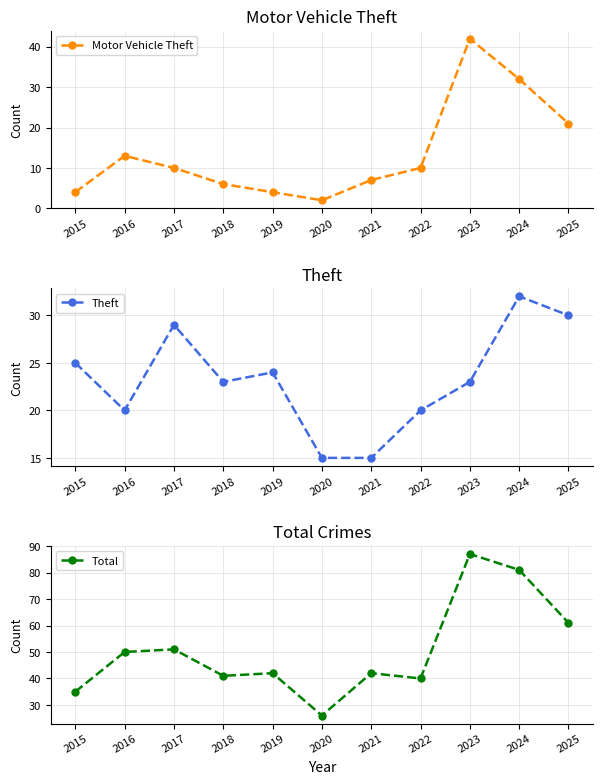

What are all the series names shown in the legend?

Motor Vehicle Theft, Theft, Total